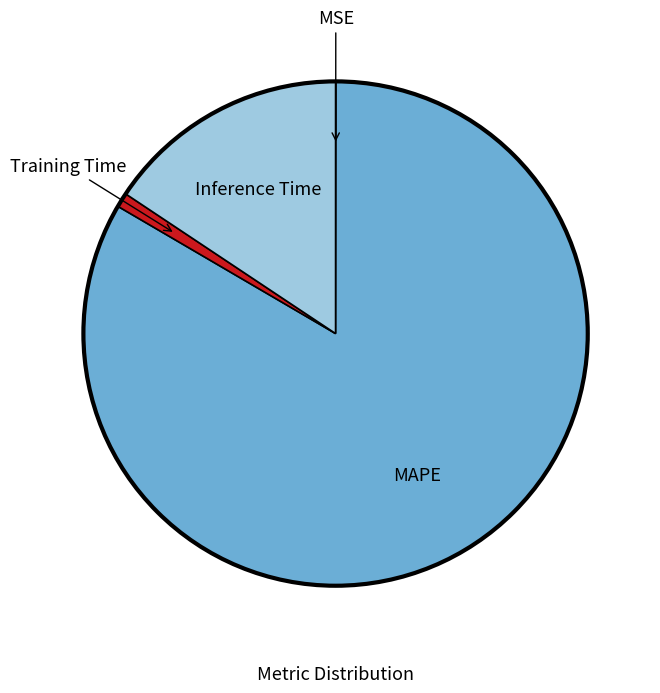

Is there a majority slice in this chart?

Yes